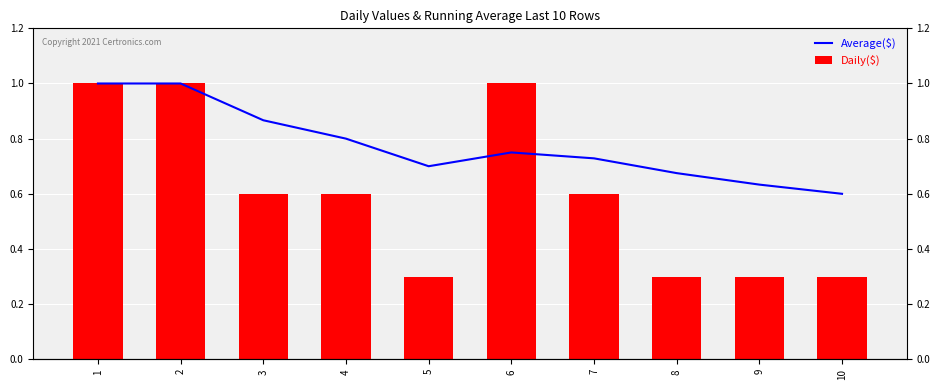

What is the spread (max minus min) of values at 10?

0.3